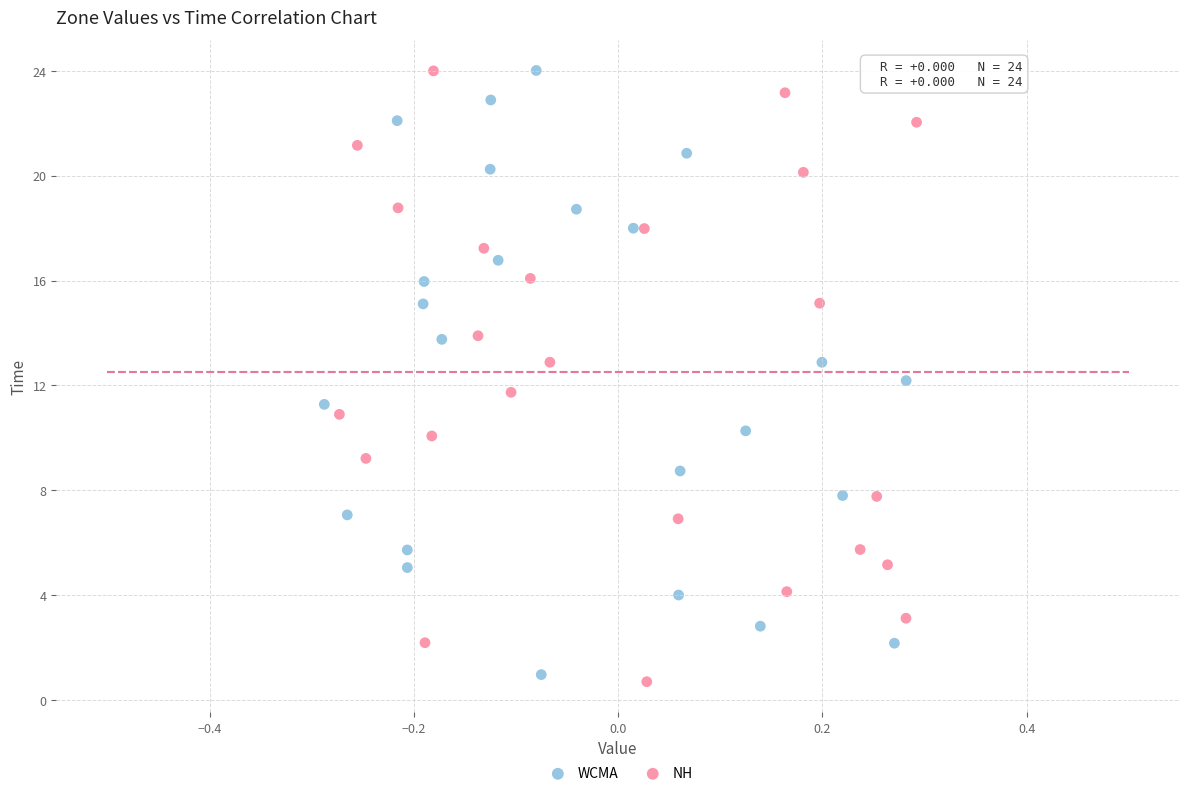

Which series has the largest Y range (max minus min)?

NH